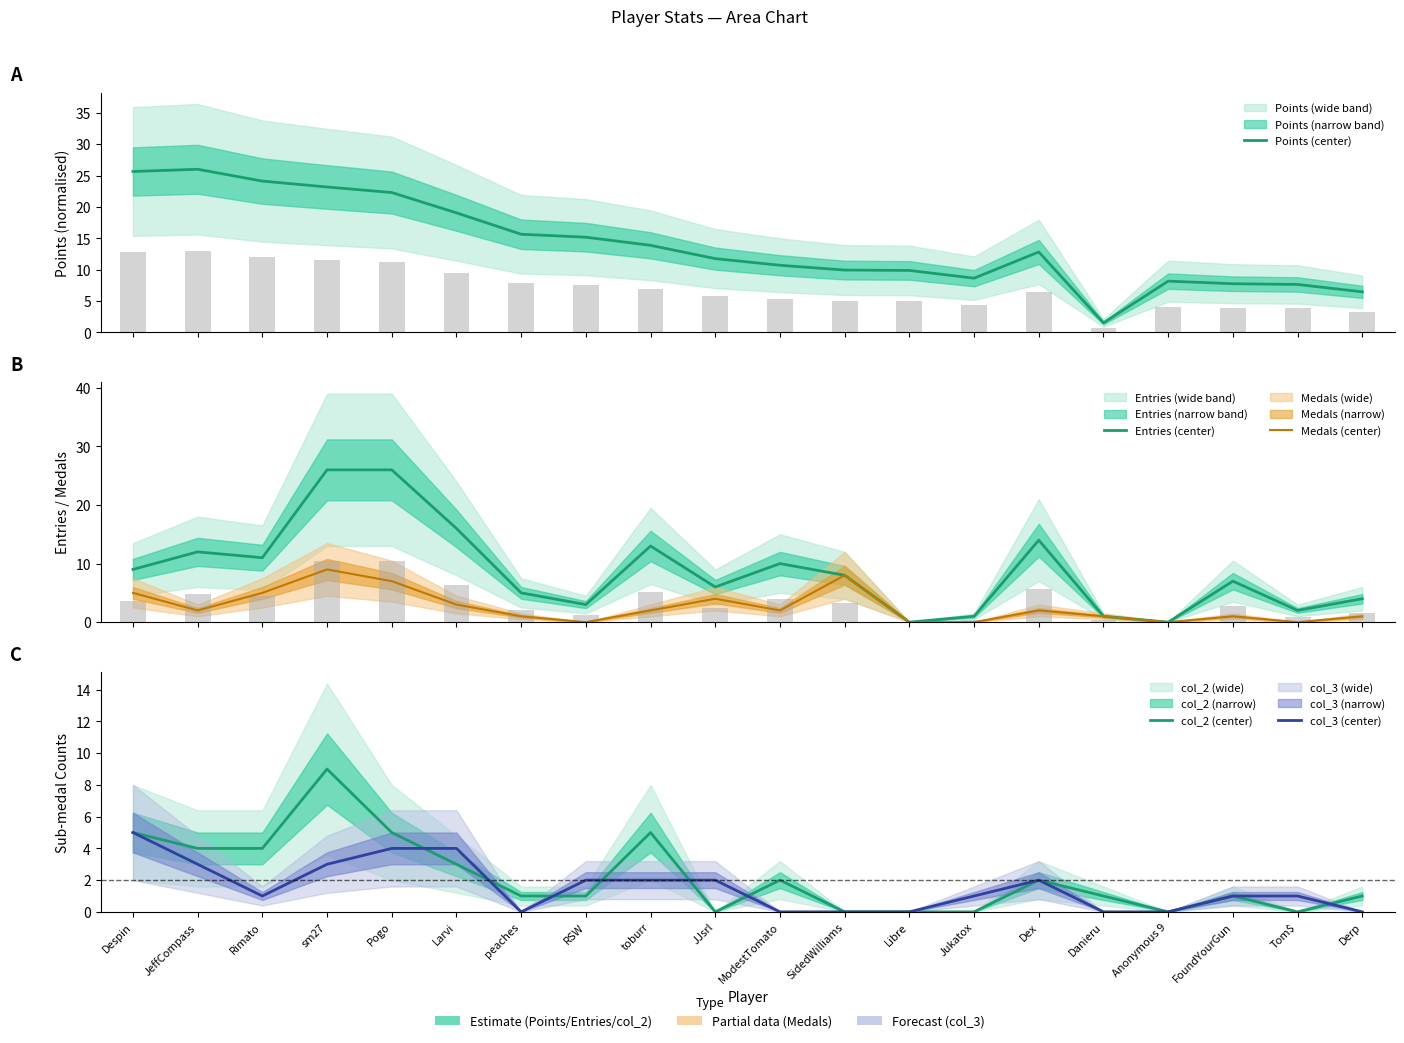

Is the value of Points (center) at Jukatox greater than the value of col_3 (center) at Larvi?

Yes